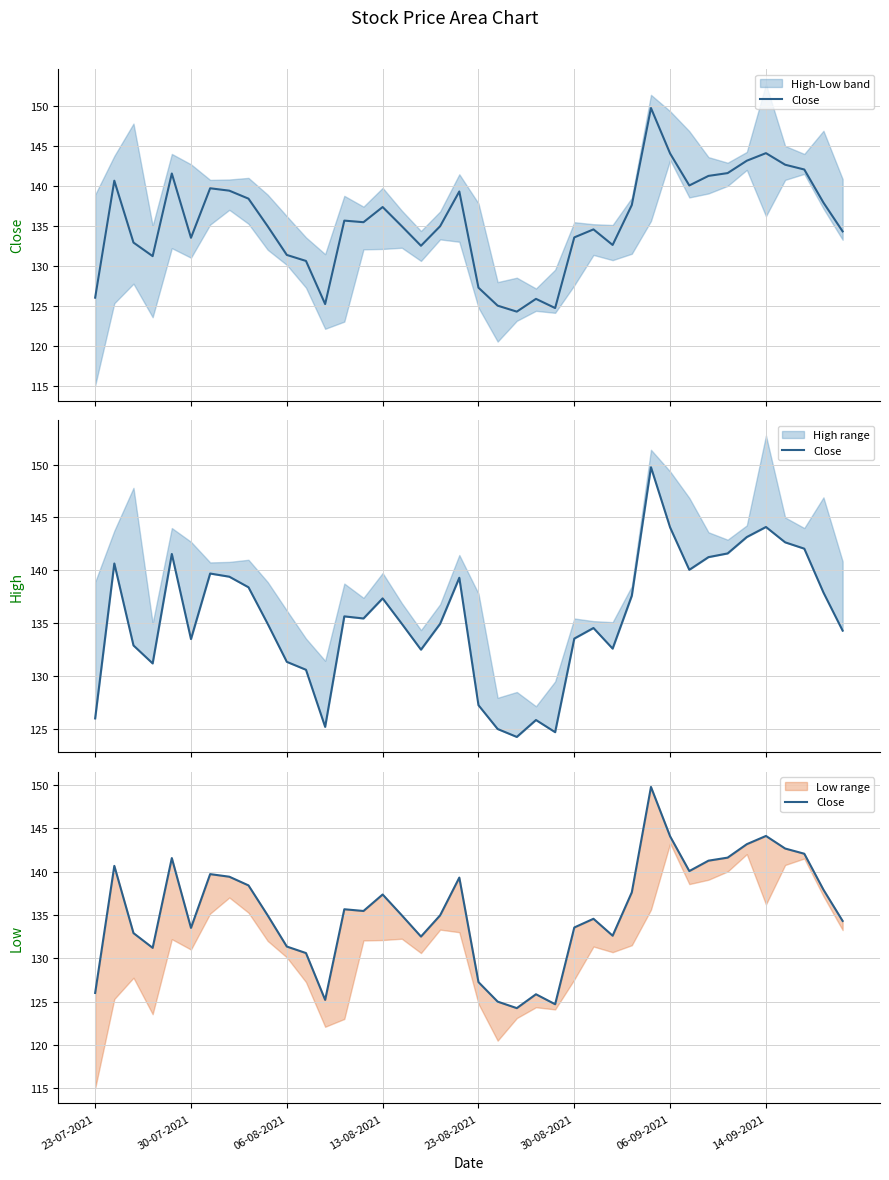

What is the sum of all values?

5421.7